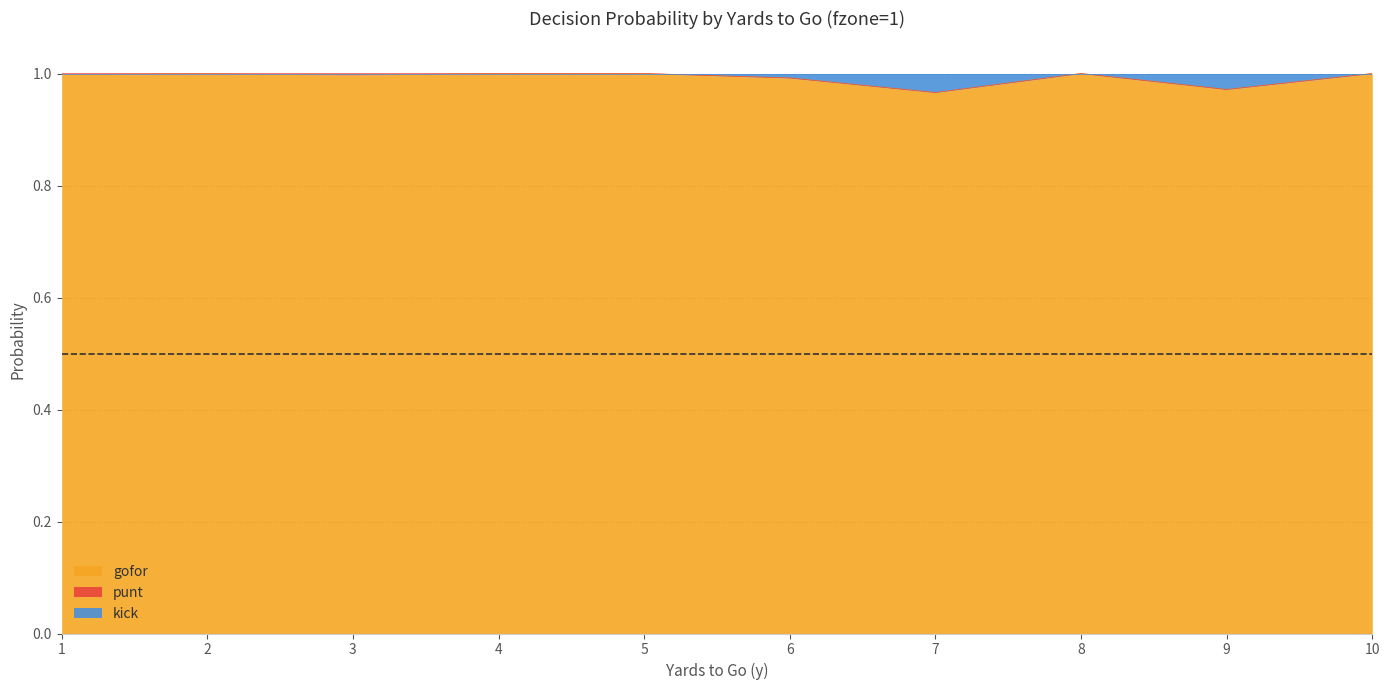

At how many categories does at least one series exceed 0?

10